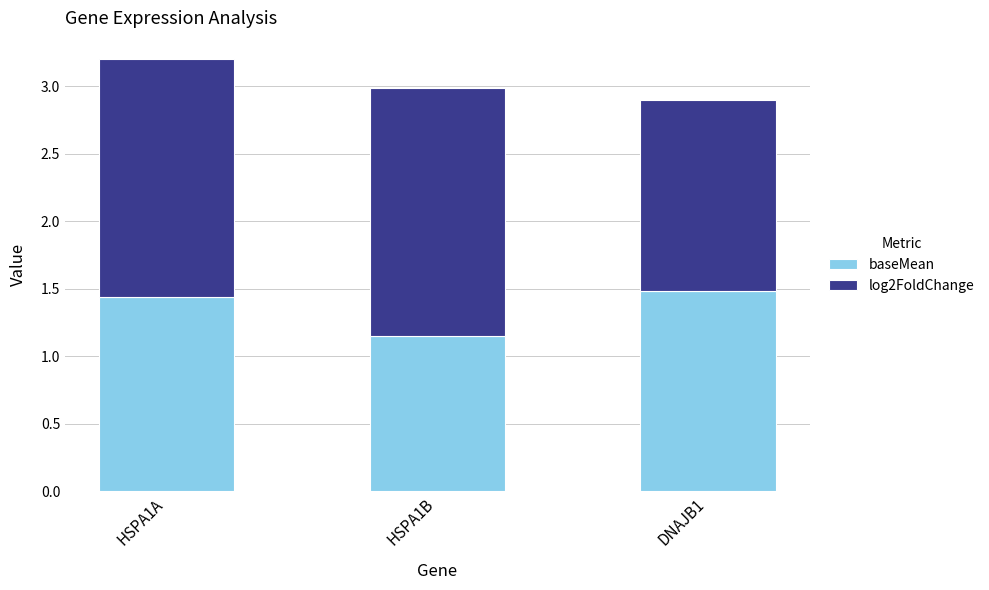

What is the difference between the maximum and minimum values in the baseMean series?

0.3